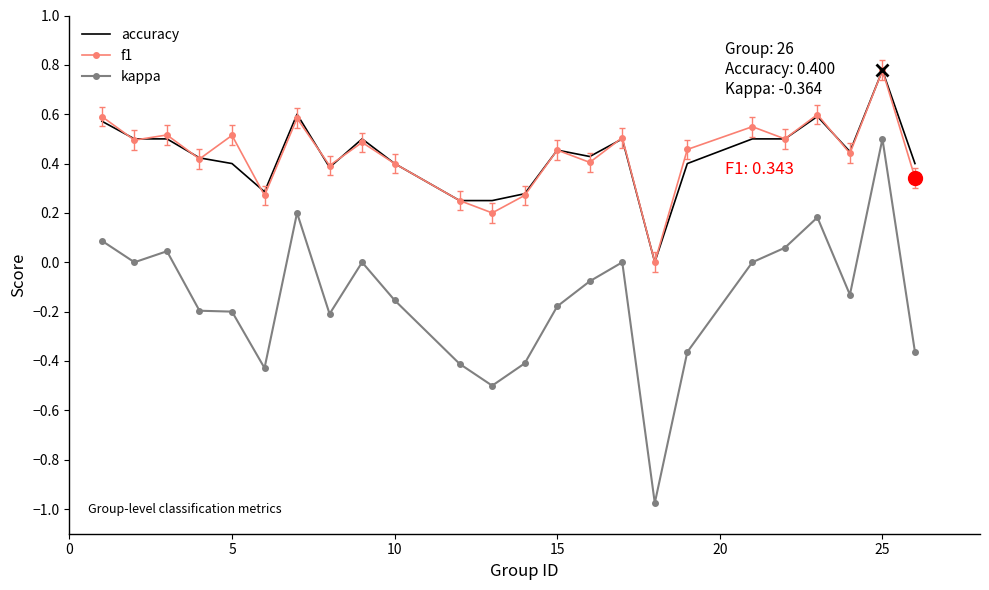

Which series has the widest spread of values?

kappa